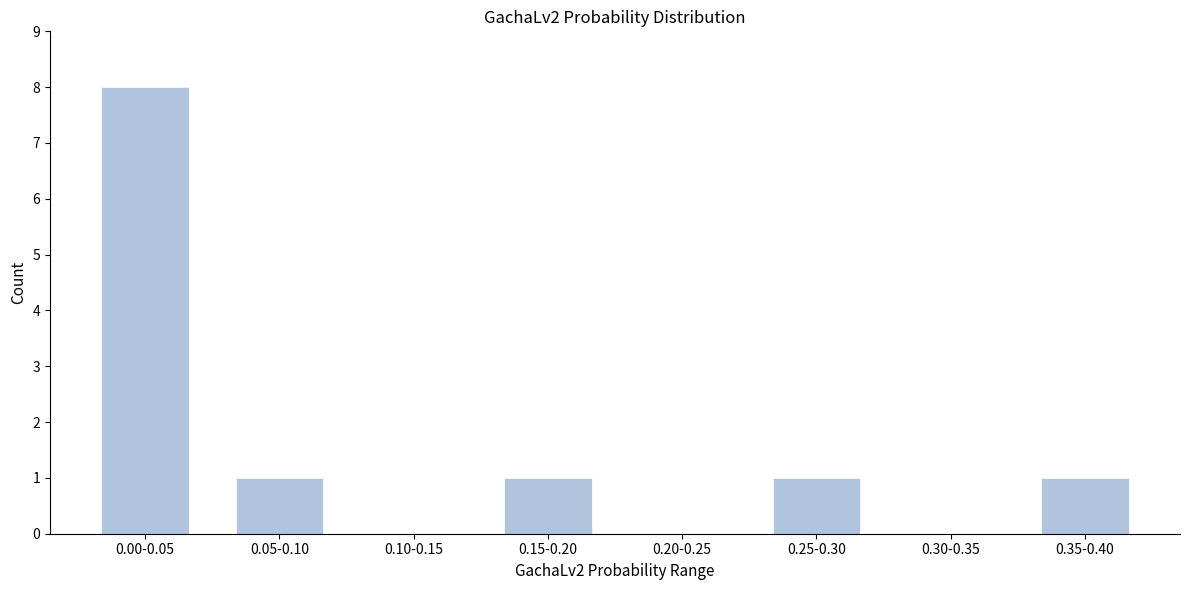

Reading left to right, transcribe all the data shown in this chart.

0.00-0.05=8	0.05-0.10=1	0.10-0.15=0	0.15-0.20=1	0.20-0.25=0	0.25-0.30=1	0.30-0.35=0	0.35-0.40=1